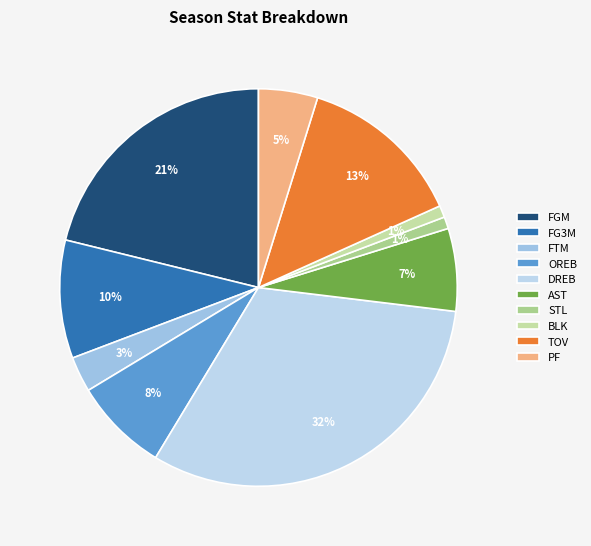

Rank the categories by value from lowest to highest.

STL, BLK, FTM, PF, AST, OREB, FG3M, TOV, FGM, DREB